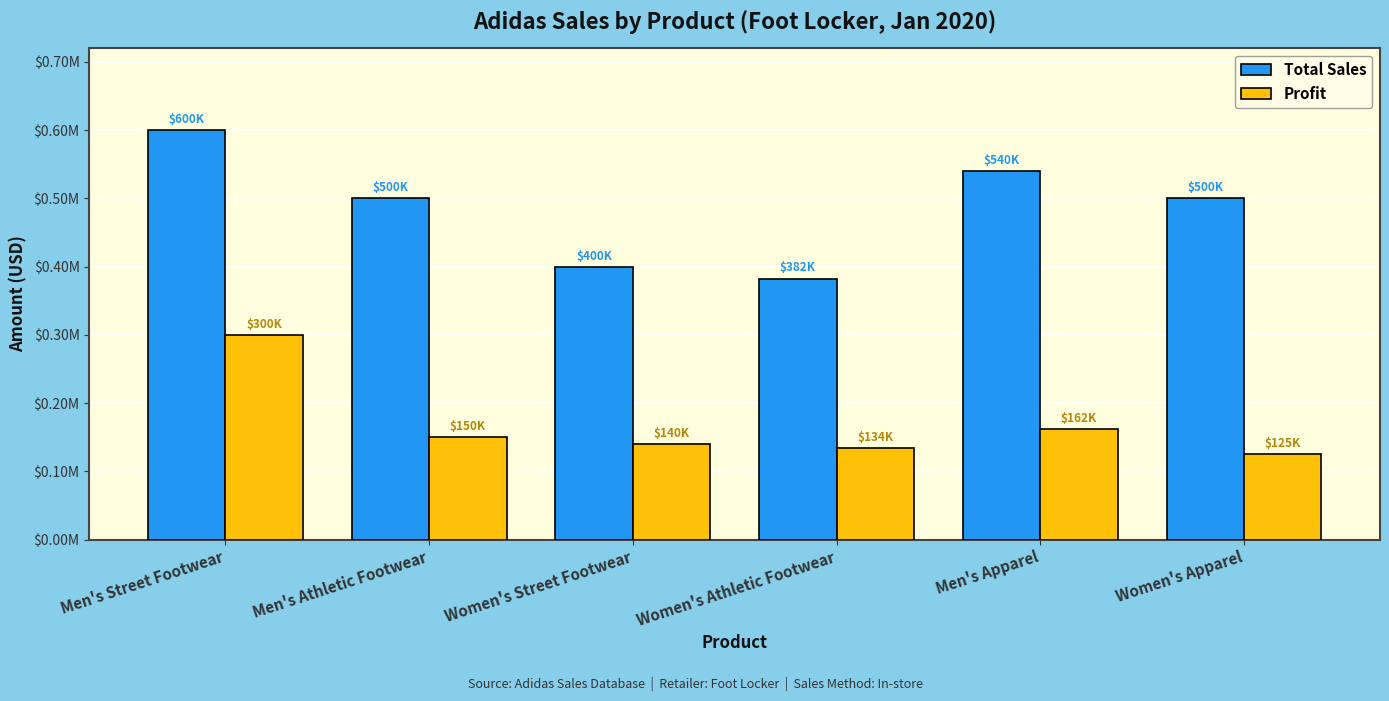

List the series in order of their overall mean, highest first.

Total Sales, Profit